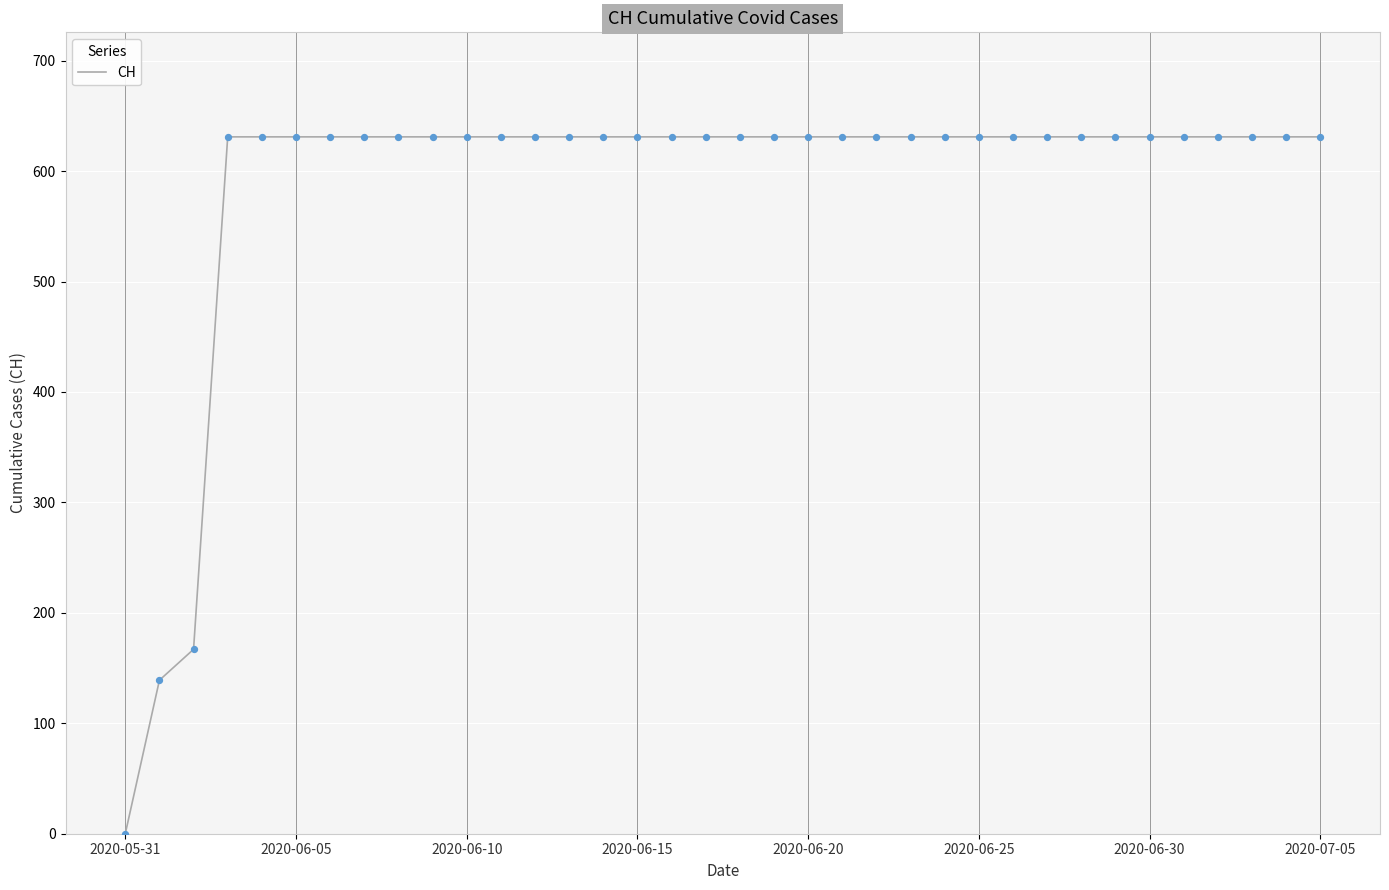

What is the maximum value shown in the chart?

631